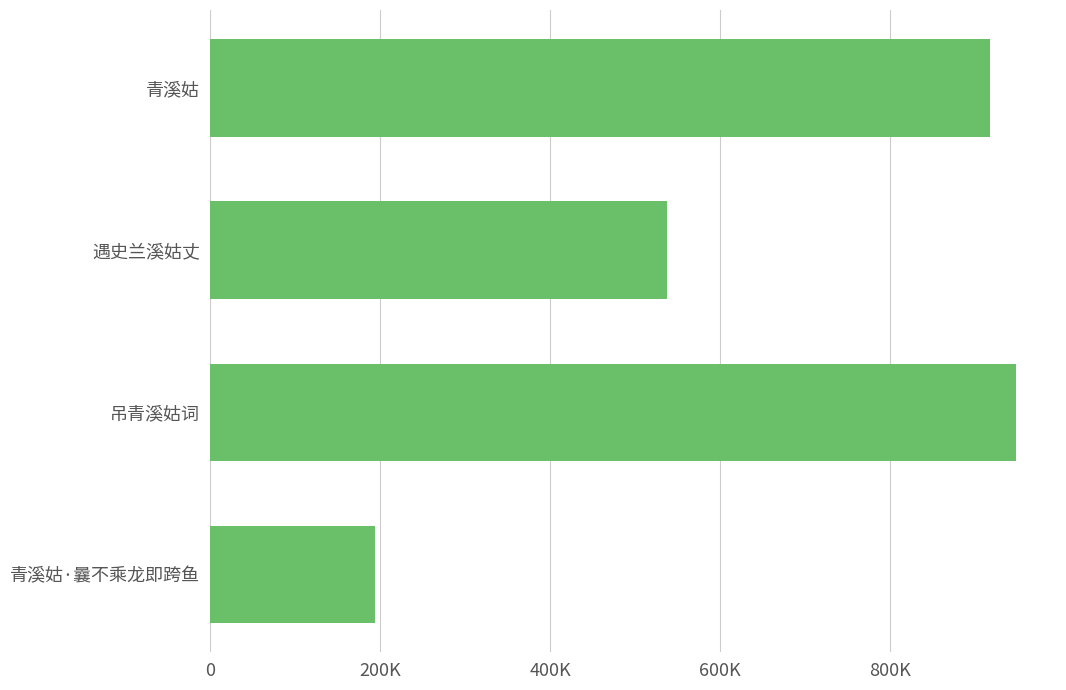

What is the difference between the maximum and minimum values?

753538